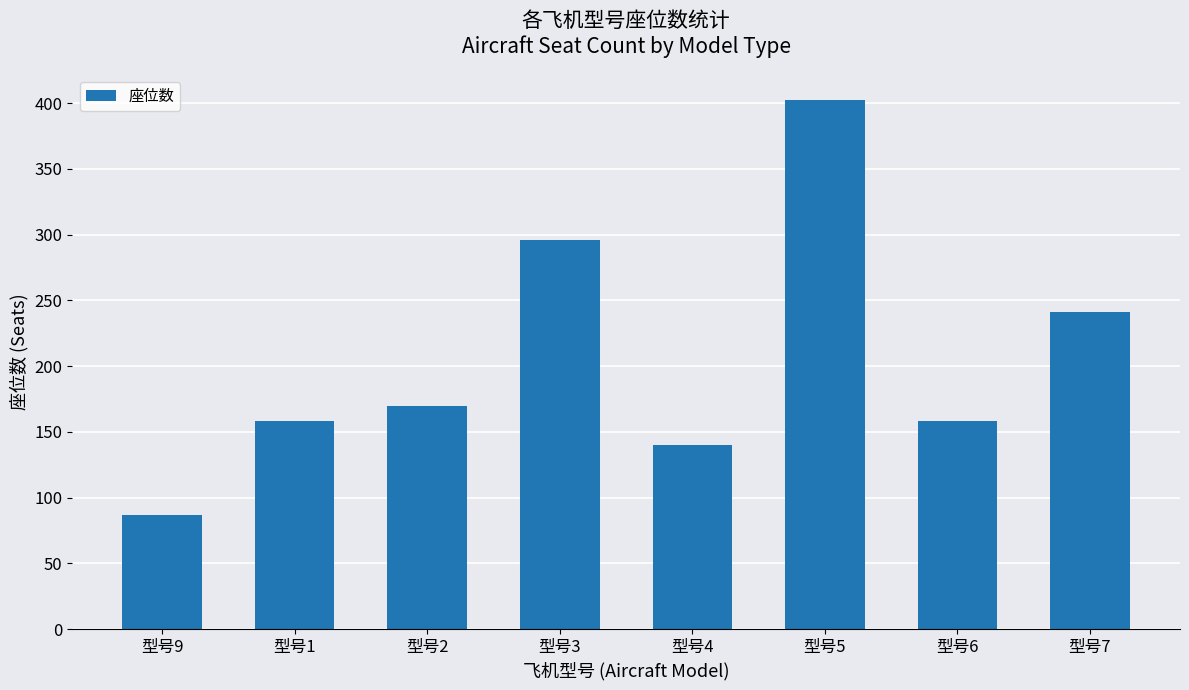

Between 型号5 and 型号2, which is larger?

型号5